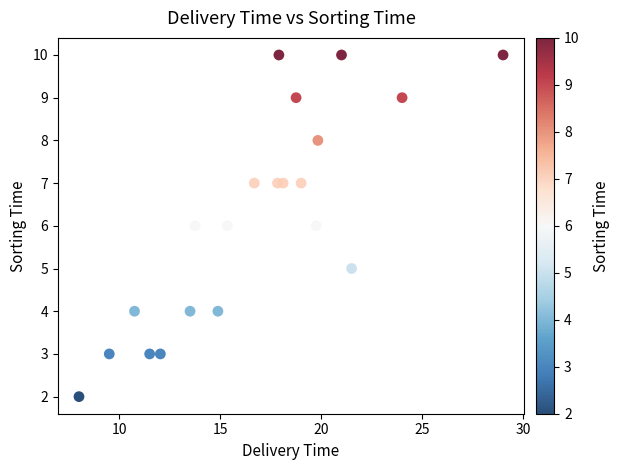

What is the range of Y values (max minus min)?

8